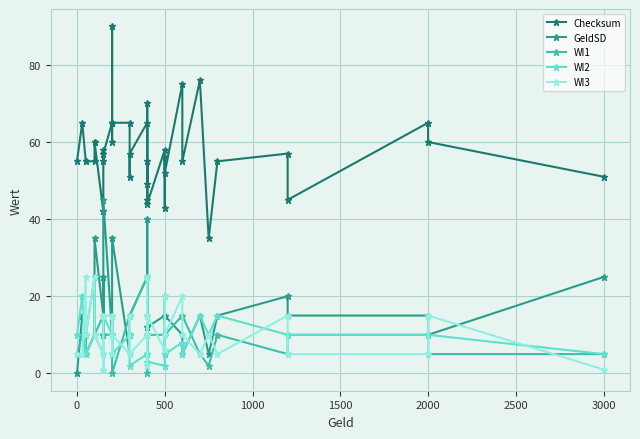

What is the difference between the maximum and minimum values in the WI2 series?

19